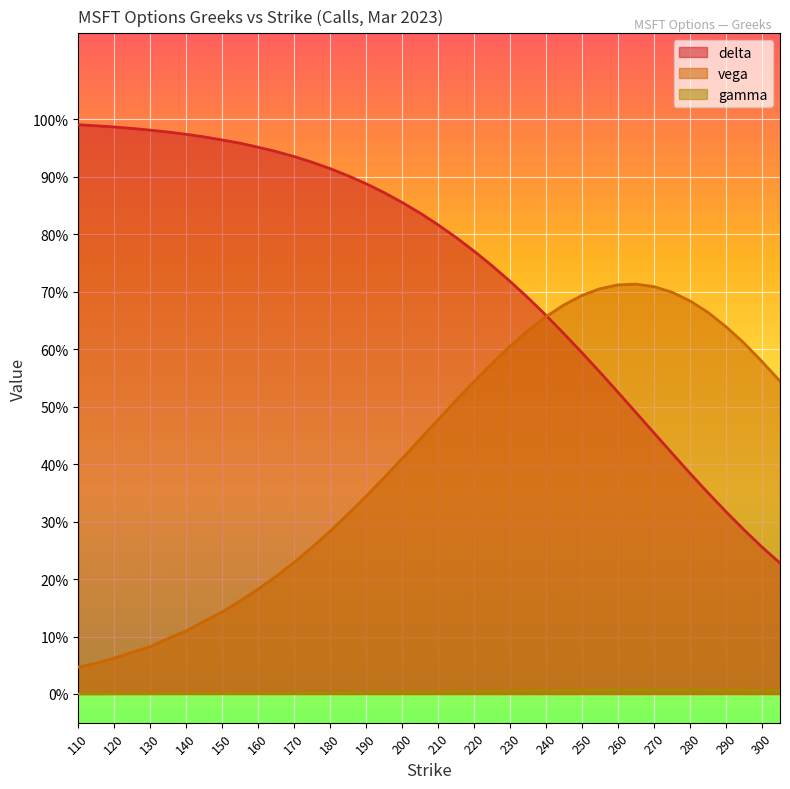

Is it true that vega equals 0.7 at 205?

False